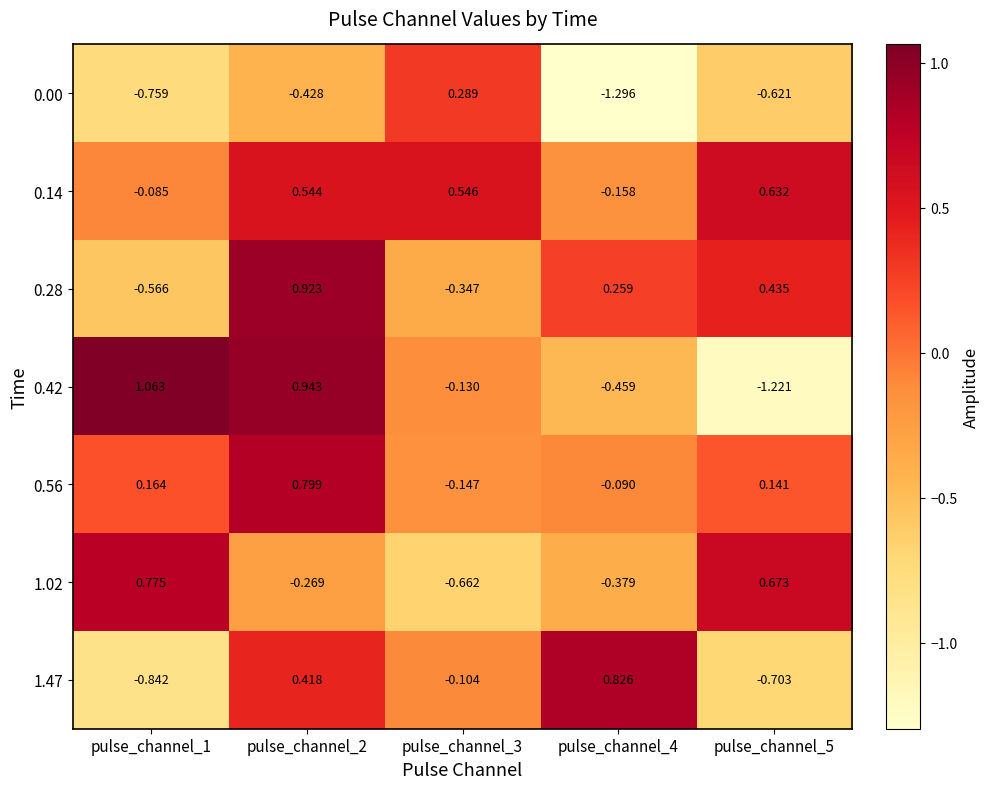

Which has a higher value, pulse_channel_3 or pulse_channel_2?

pulse_channel_3